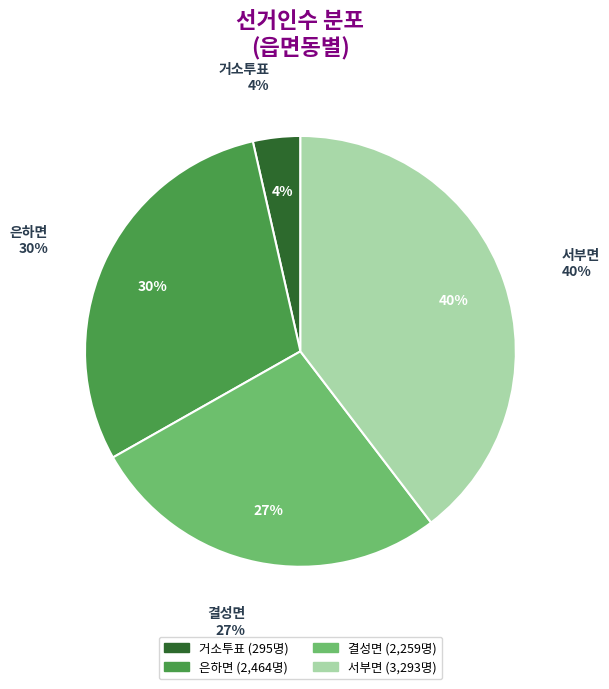

What is the ratio of the value at 결성면 to the value at 거소투표?

7.7